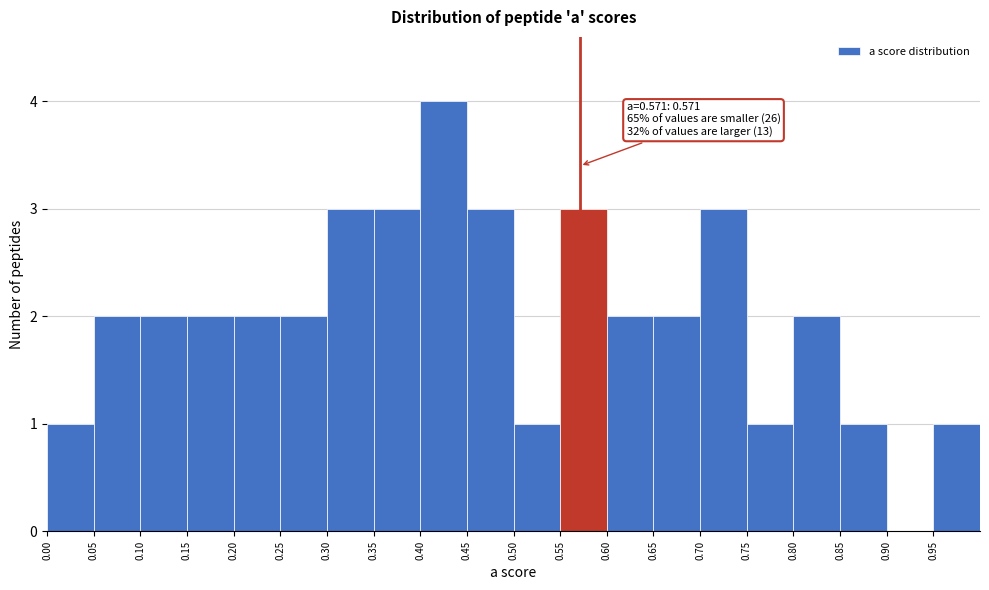

Which range on the x-axis has the tallest bar?

0.40 to 0.45